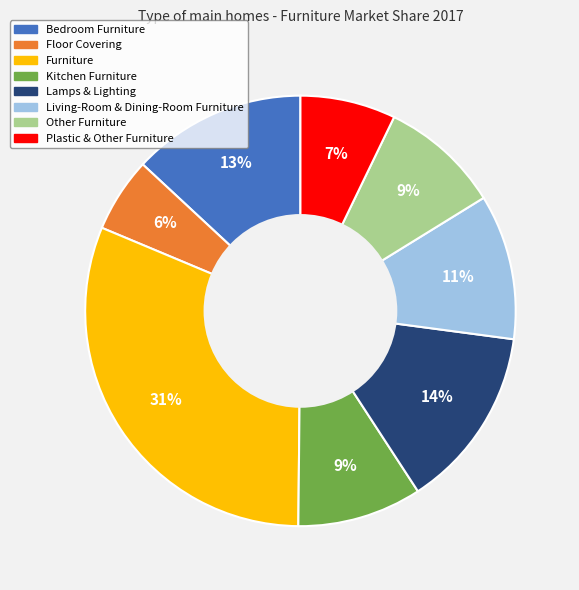

What is the smallest slice in the pie chart?

Floor Covering